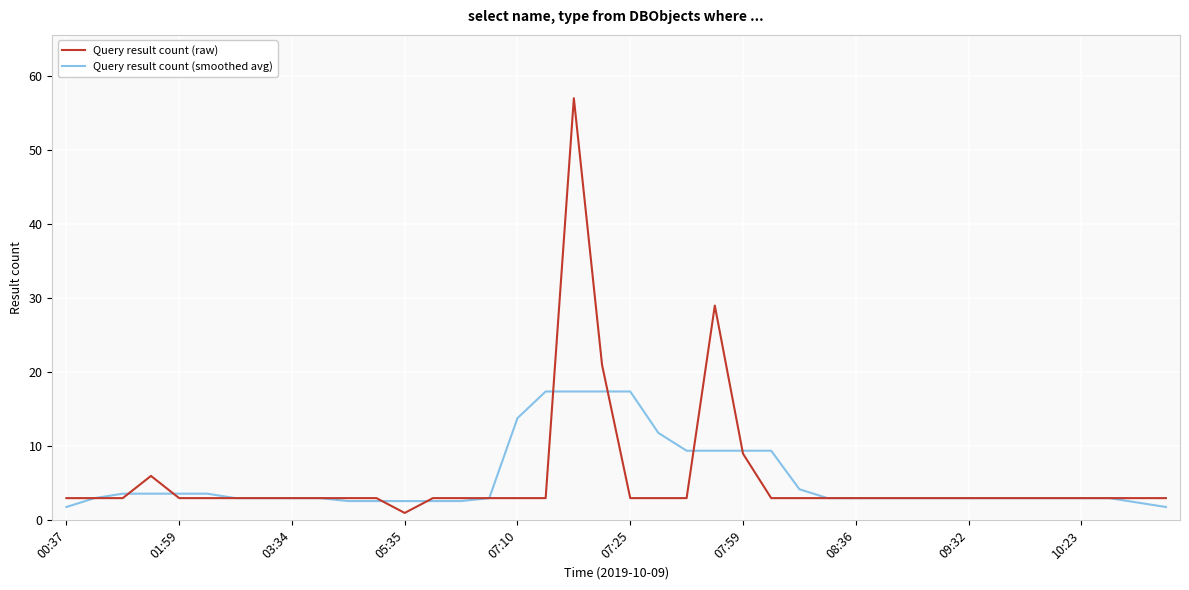

What is the minimum value for Query result count (raw)?

1.0